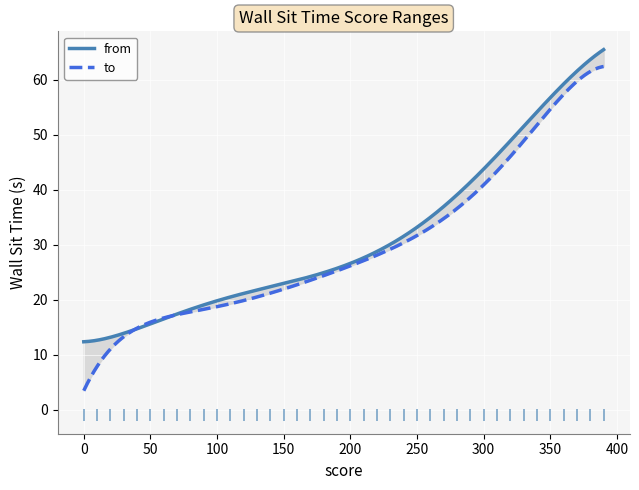

At how many categories does at least one series exceed 2?

40